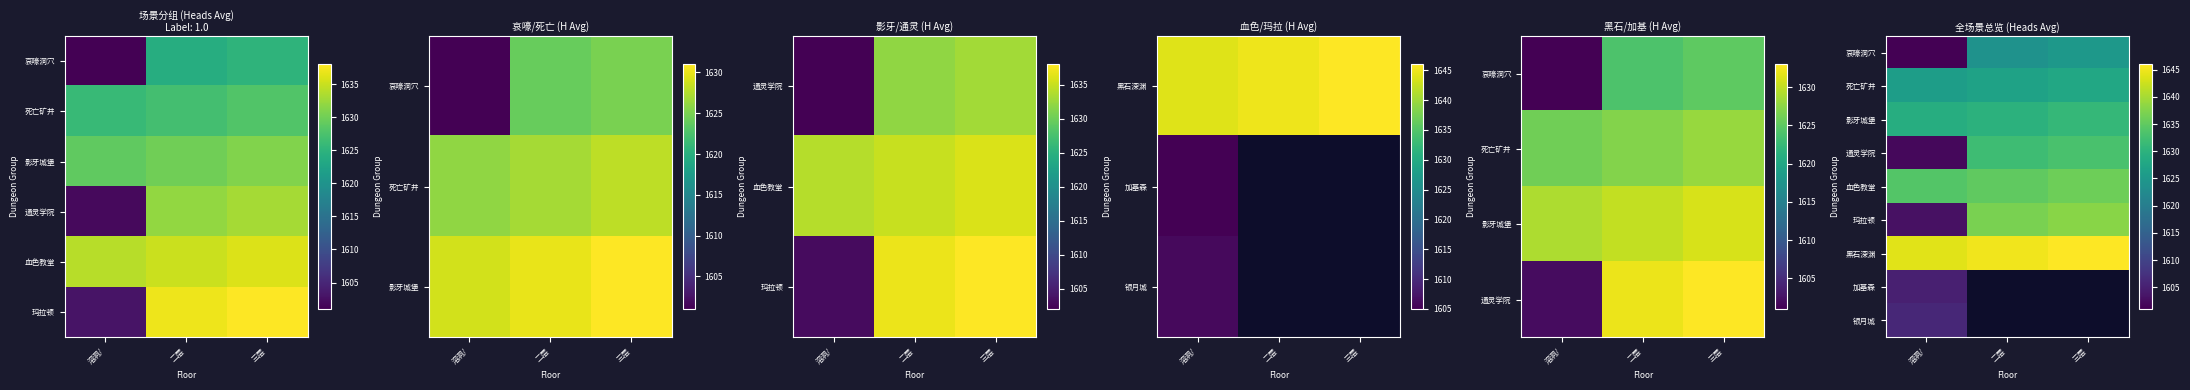

How many values in the 哀嚎洞穴 series are below 1624?

1